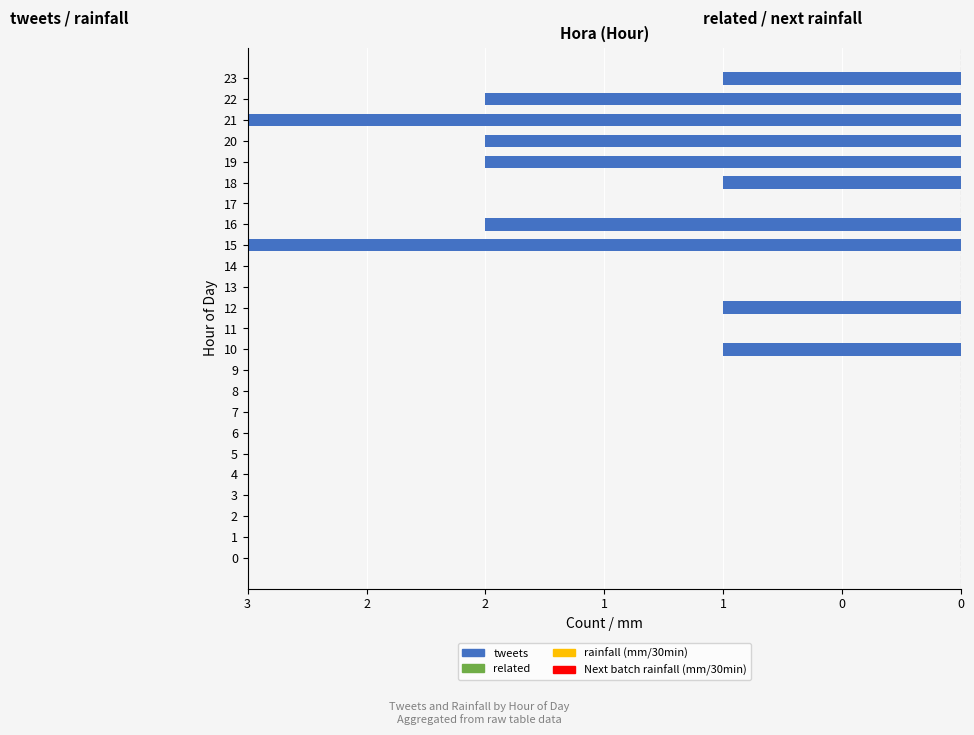

Does the chart contain stacked bars?

No